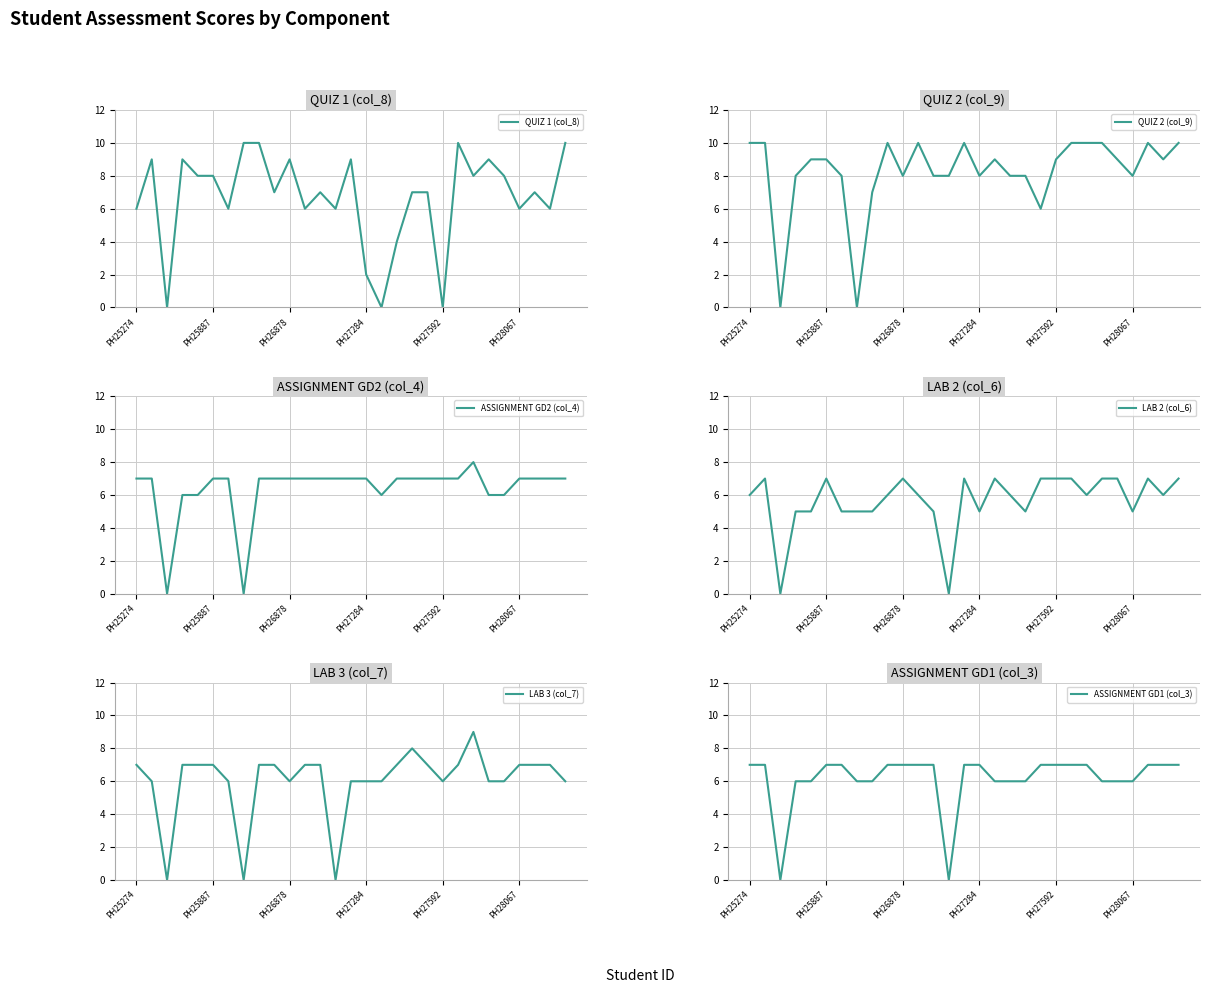

True or false: ASSIGNMENT GD2 (col_4) and LAB 2 (col_6) intersect in this chart.

True